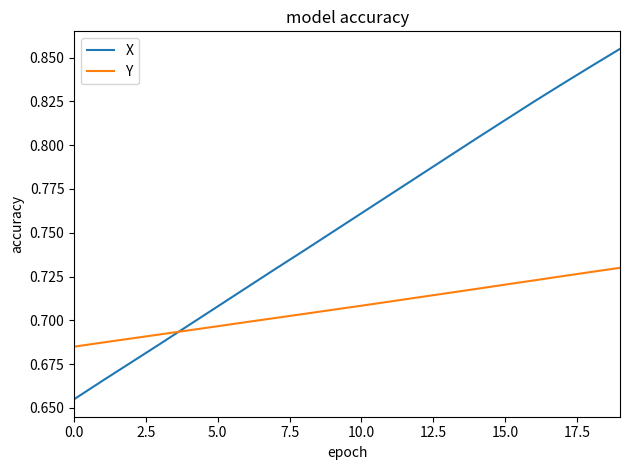

True or false: X and Y intersect in this chart.

True